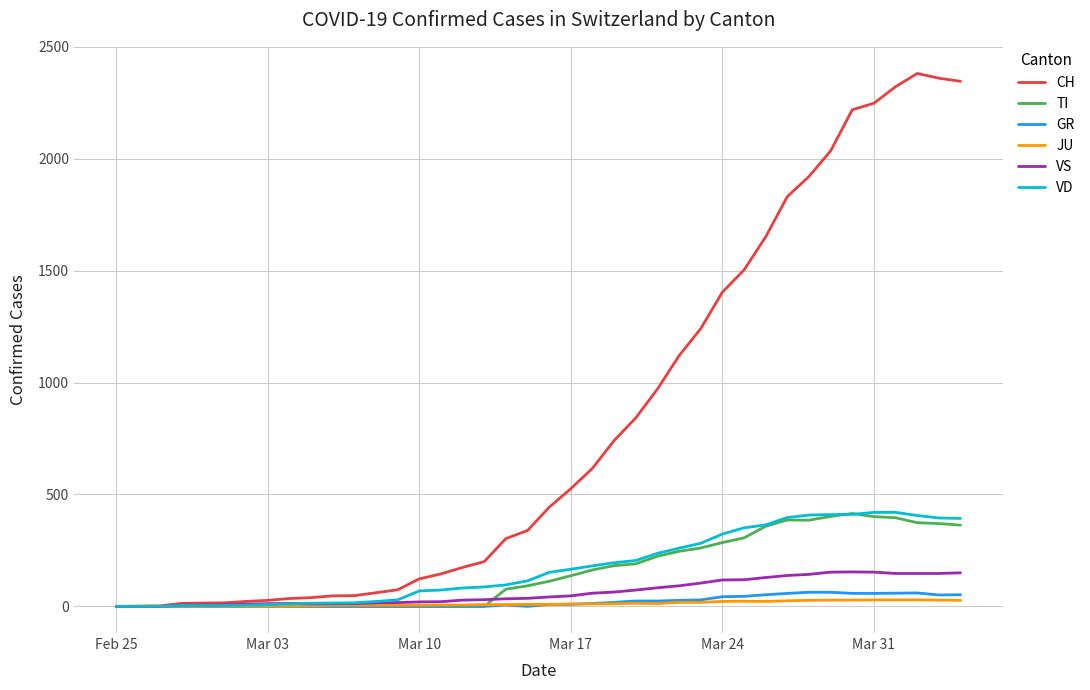

What is the highest value of the TI series?

415